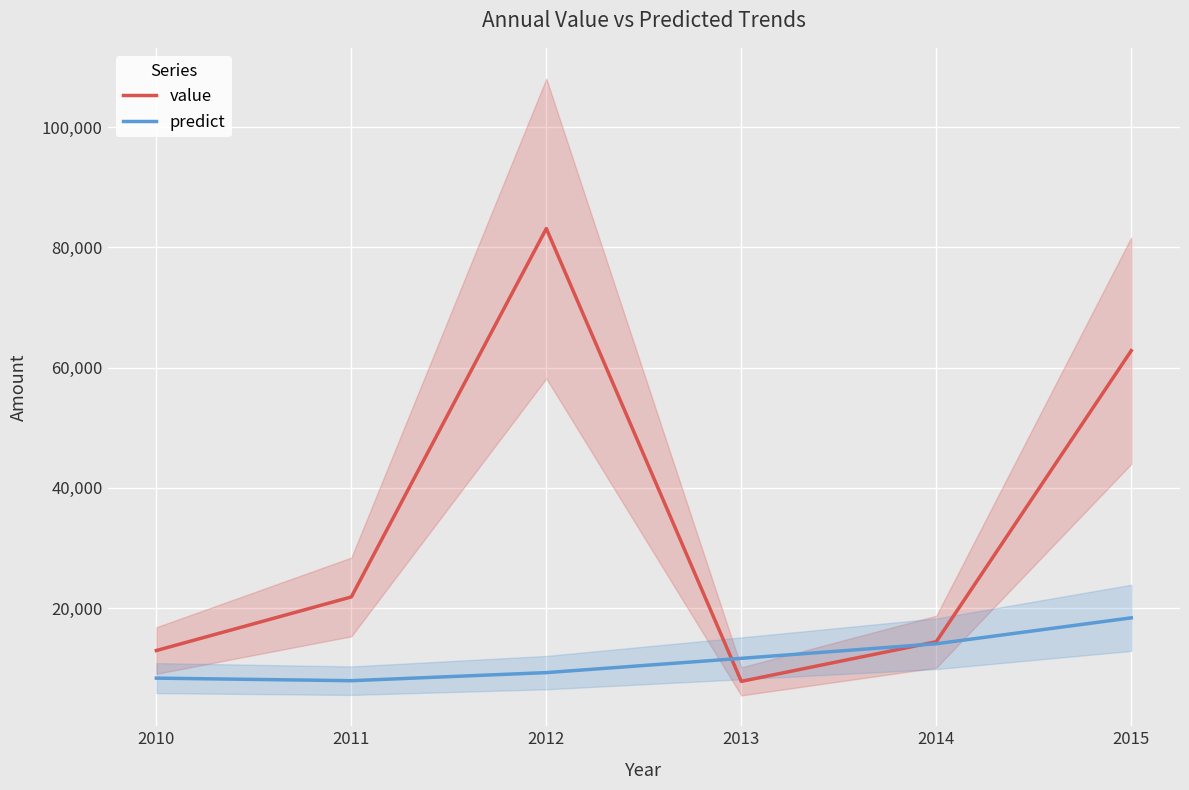

What are all the series names shown in the legend?

value, predict